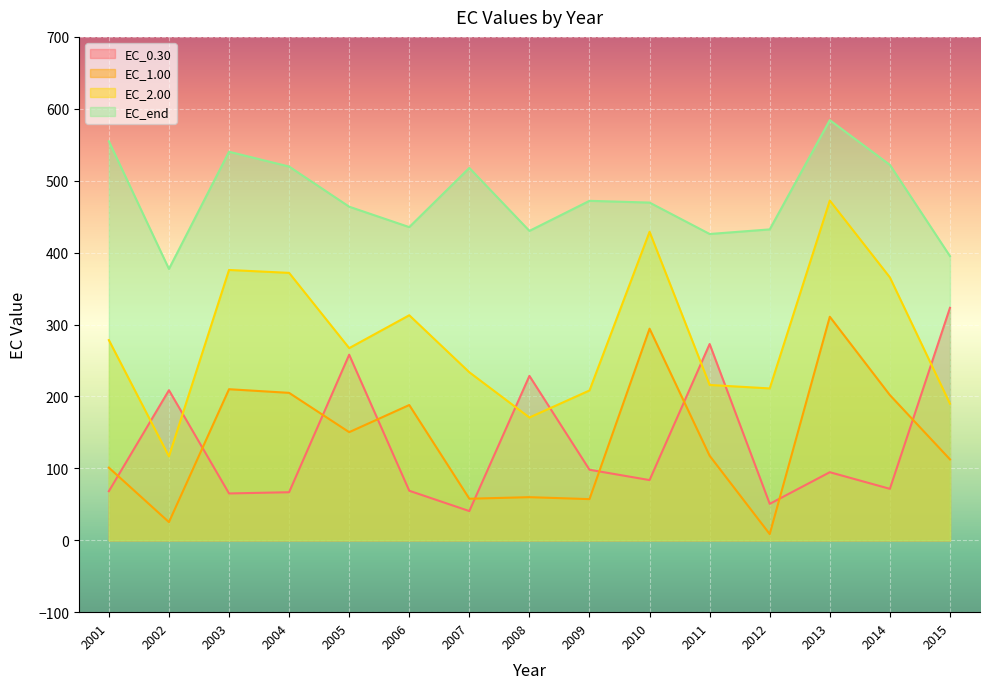

True or false: EC_1.00 and EC_2.00 intersect in this chart.

False